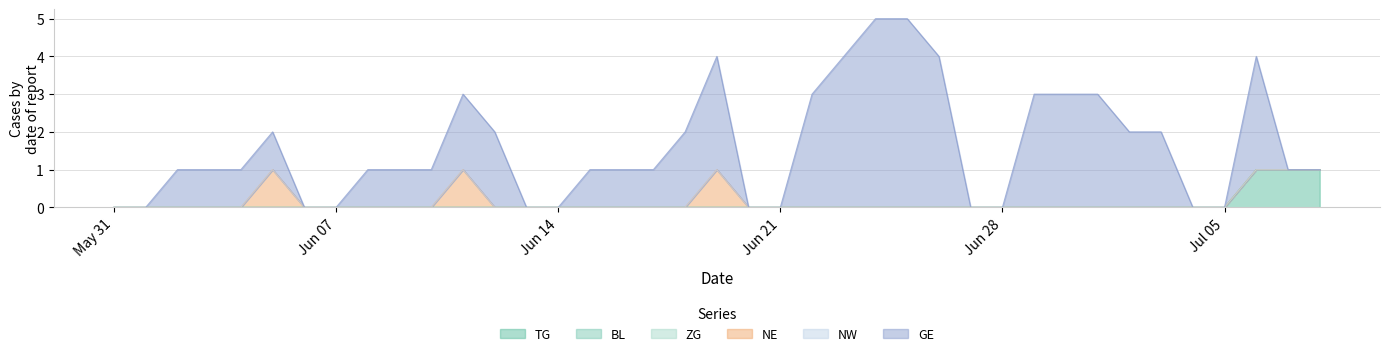

Does the chart have visible grid lines?

Yes